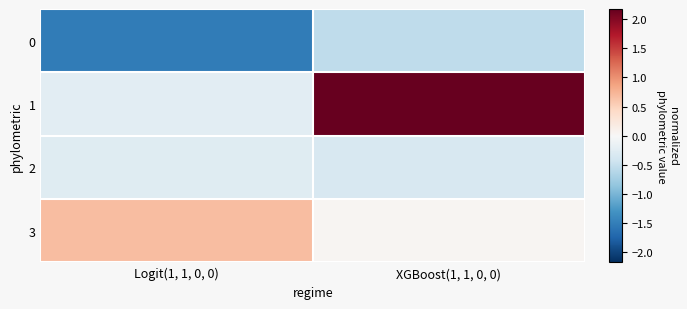

List the series in order of their overall mean, lowest first.

0, 2, 3, 1